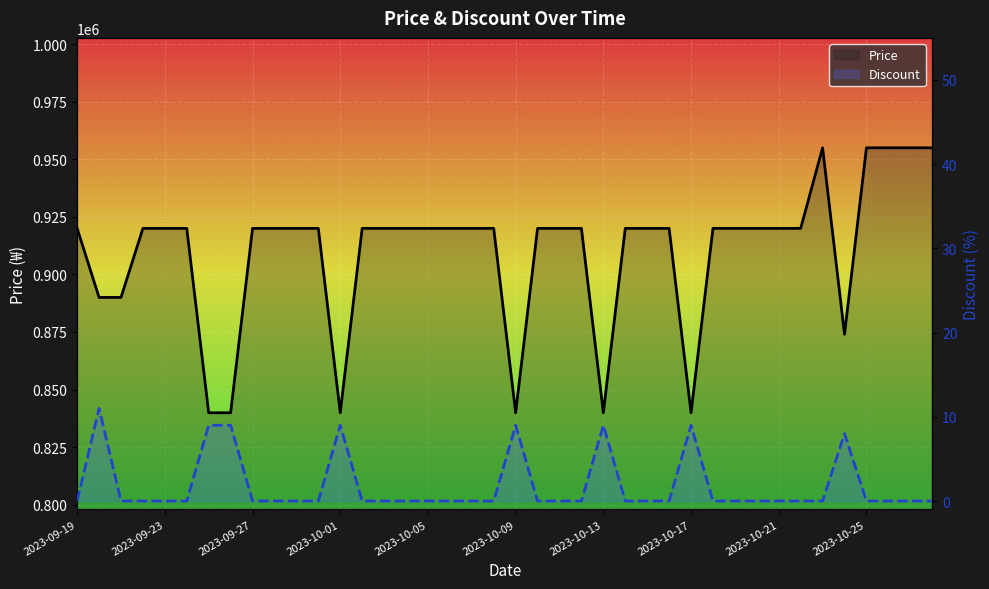

Which category has the lowest value in the Price series?

2023-10-13